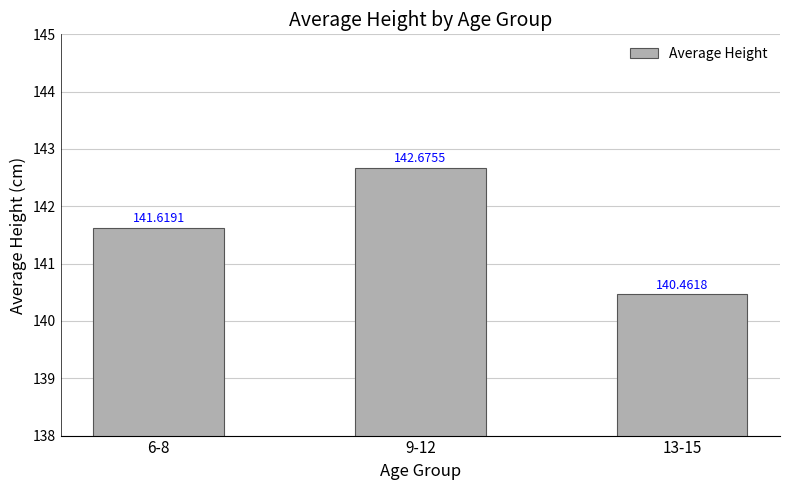

Rank the categories by value from lowest to highest.

13-15, 6-8, 9-12